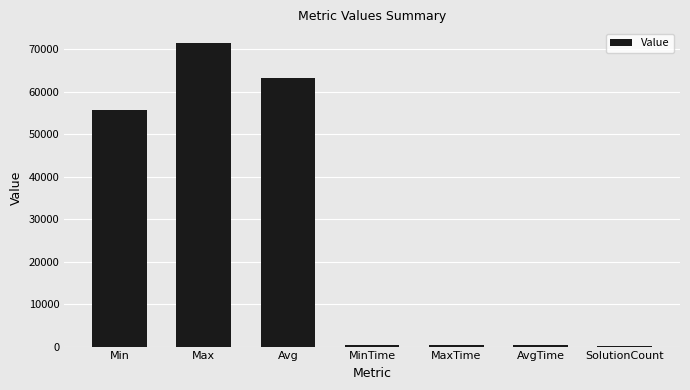

Read the value at MaxTime.

484.0